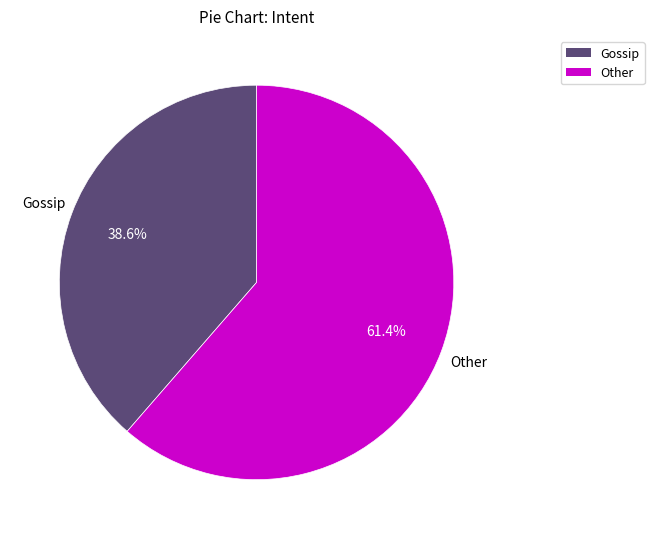

The Gossip slice represents 39% of the pie. True or false?

True